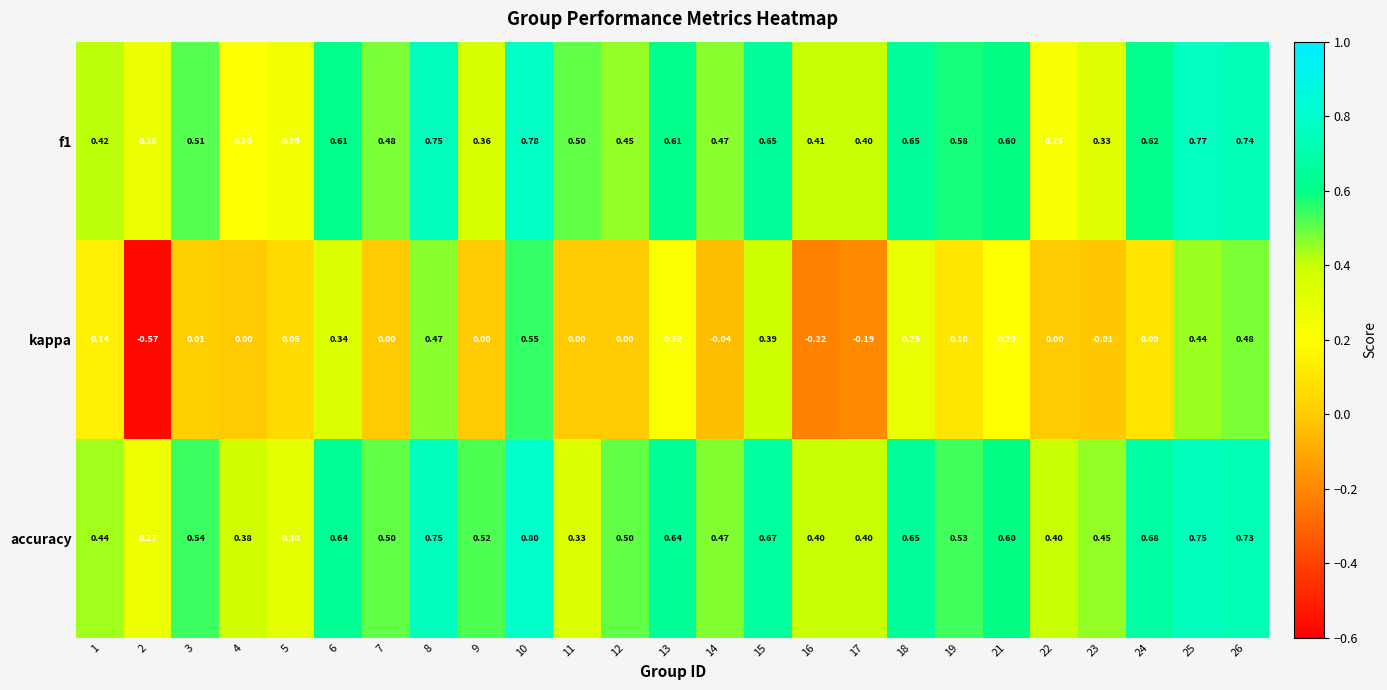

Which series has the largest range (max minus min)?

kappa